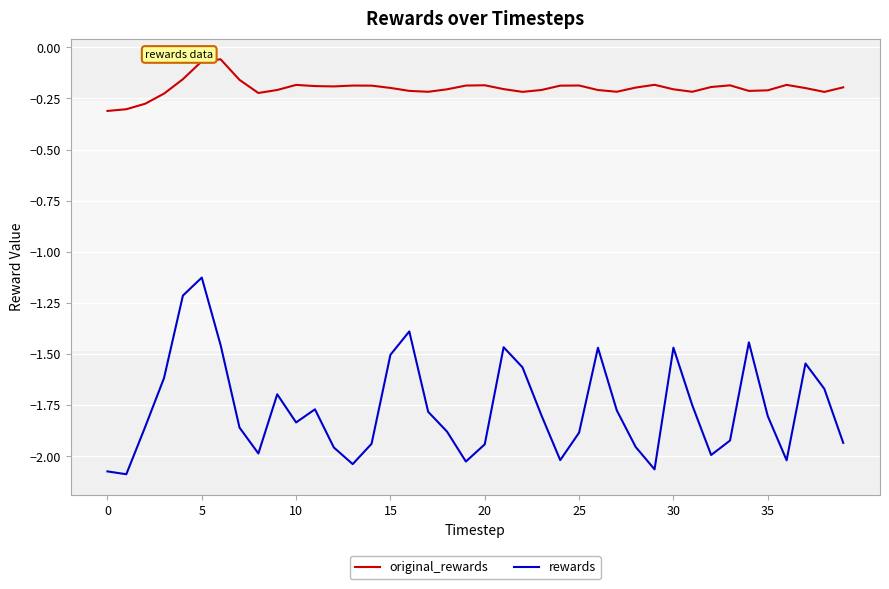

How many lines are shown in the chart?

2